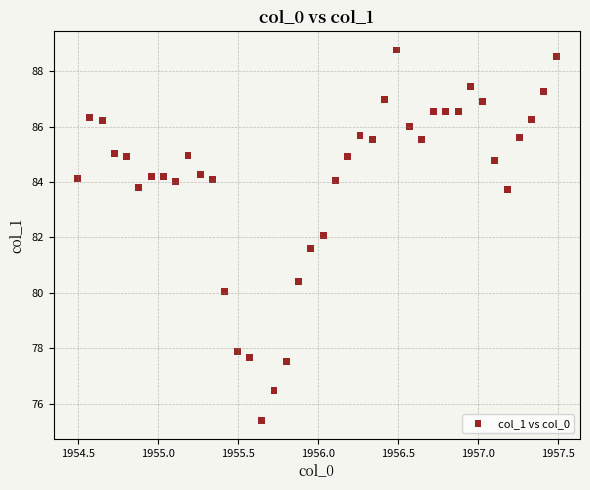

What is the range of X values (max minus min)?

3.0